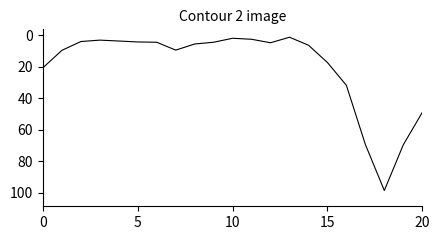

Does the chart display data point markers on the line(s)?

No